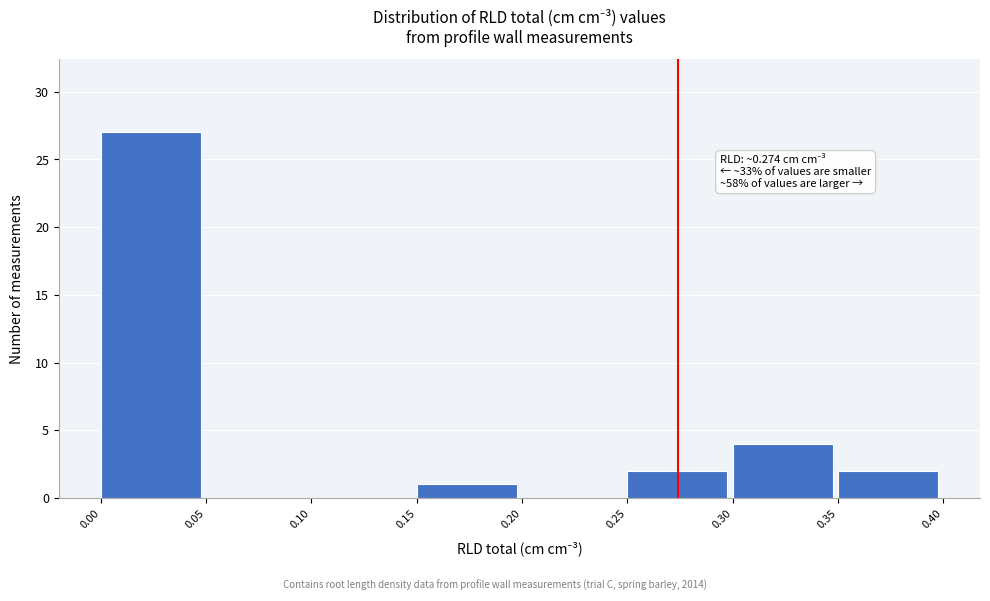

Which range on the x-axis has the tallest bar?

0.00 to 0.05